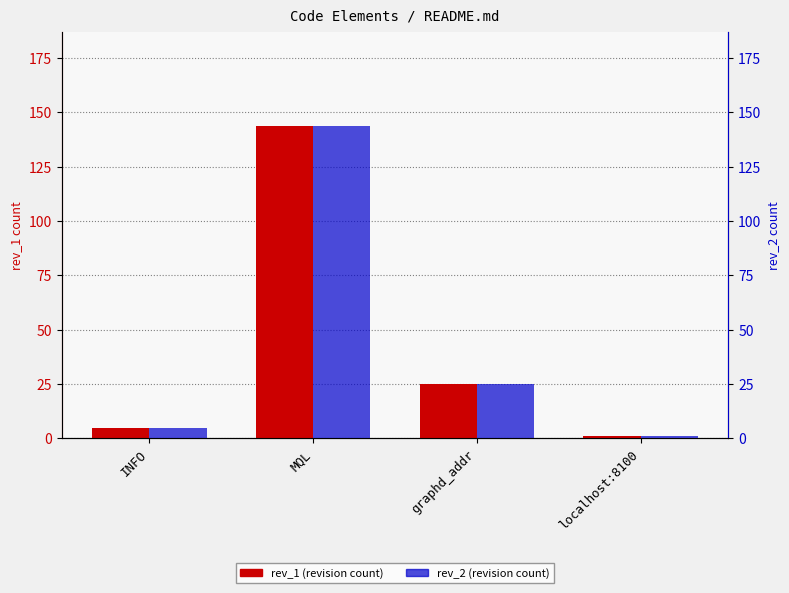

At MQL, list the series in order from largest to smallest.

rev_1, rev_2